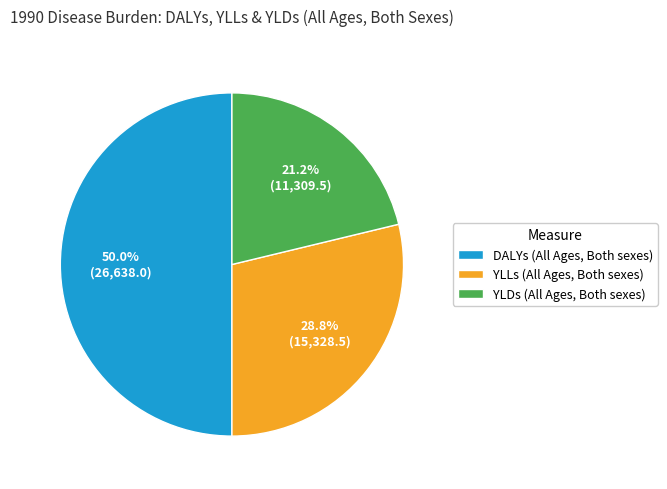

Which slice is the largest?

DALYs (All Ages, Both sexes)